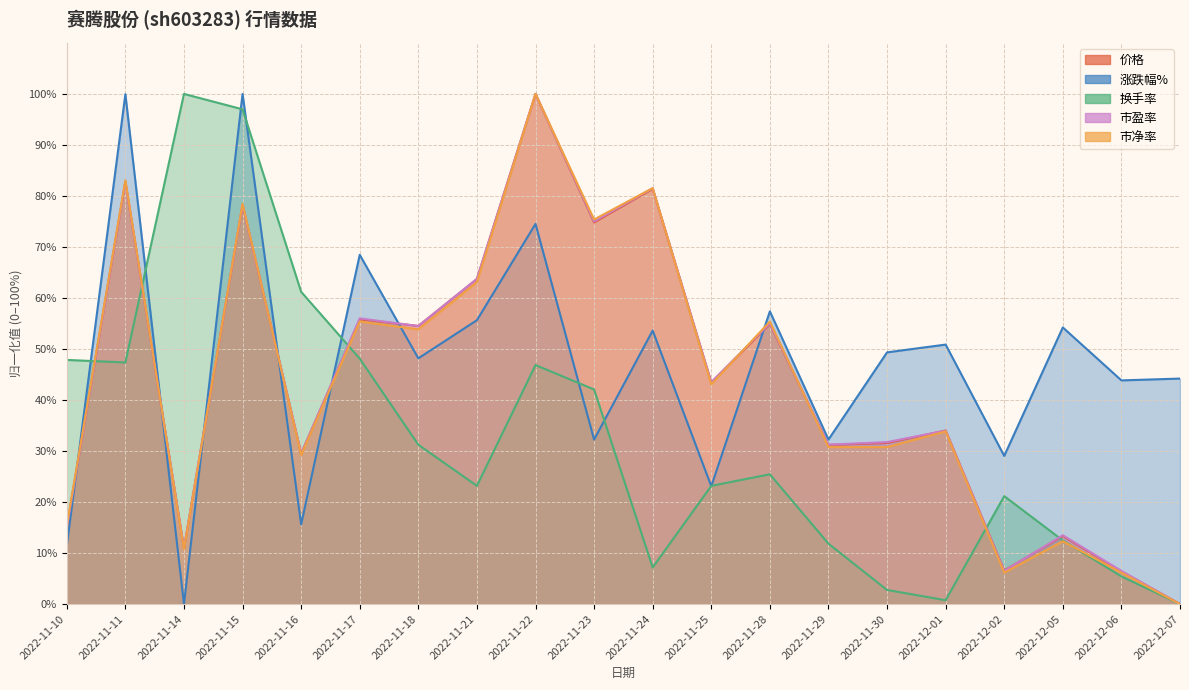

Which category has the highest value in the 价格 series?

2022-11-22